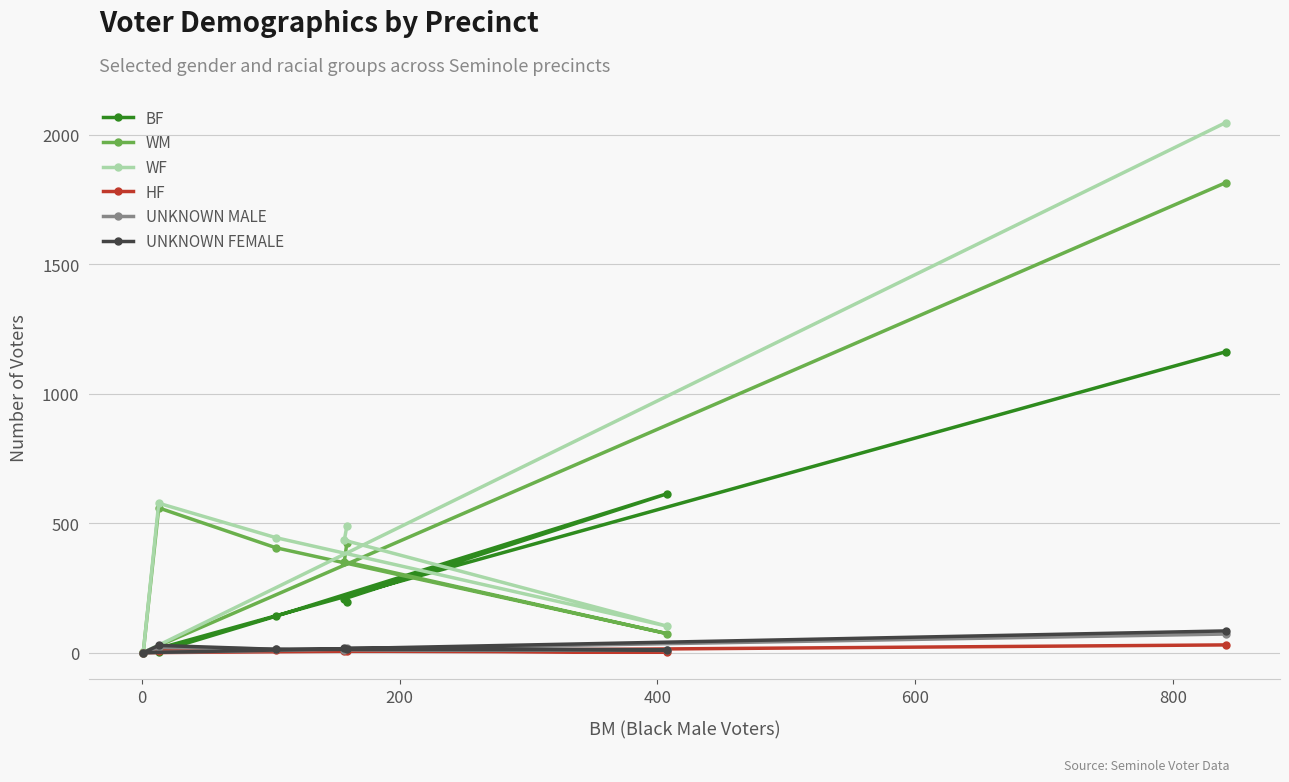

What is the maximum value for WM?

1815